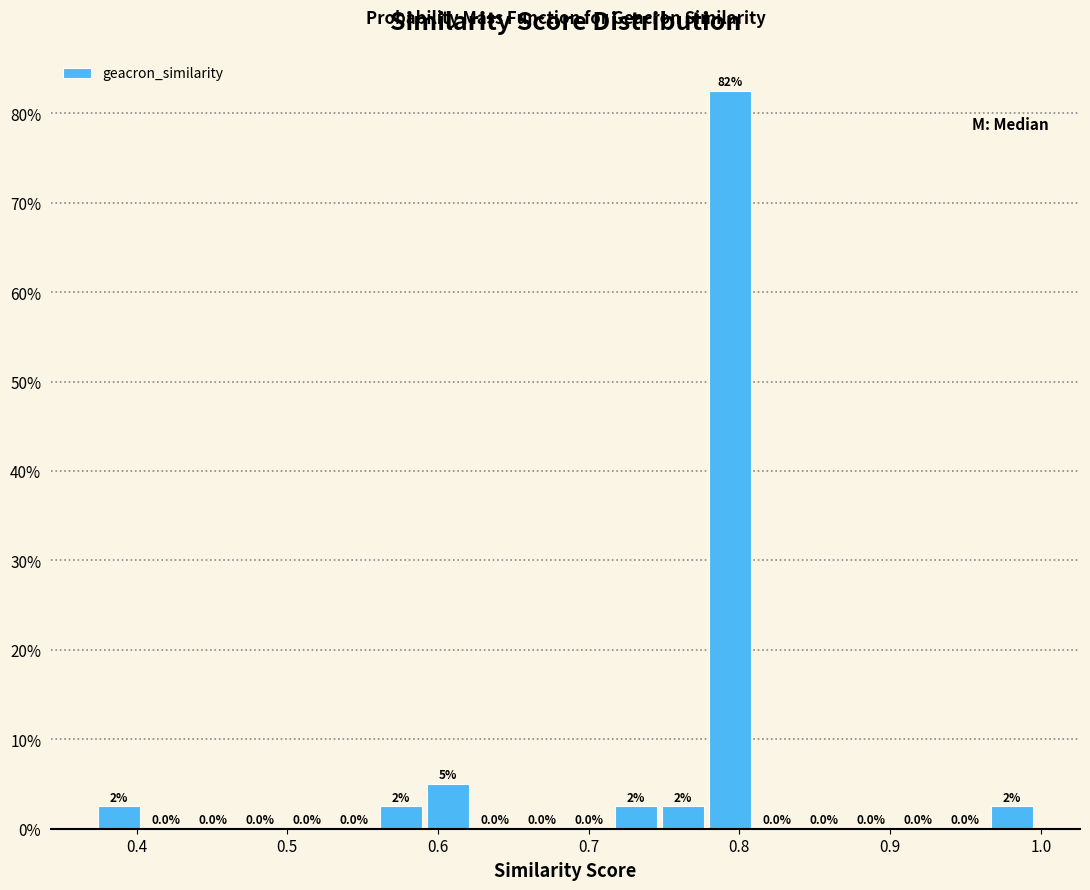

Read against the x-axis, roughly where is the centre of the tallest bar?

0.79